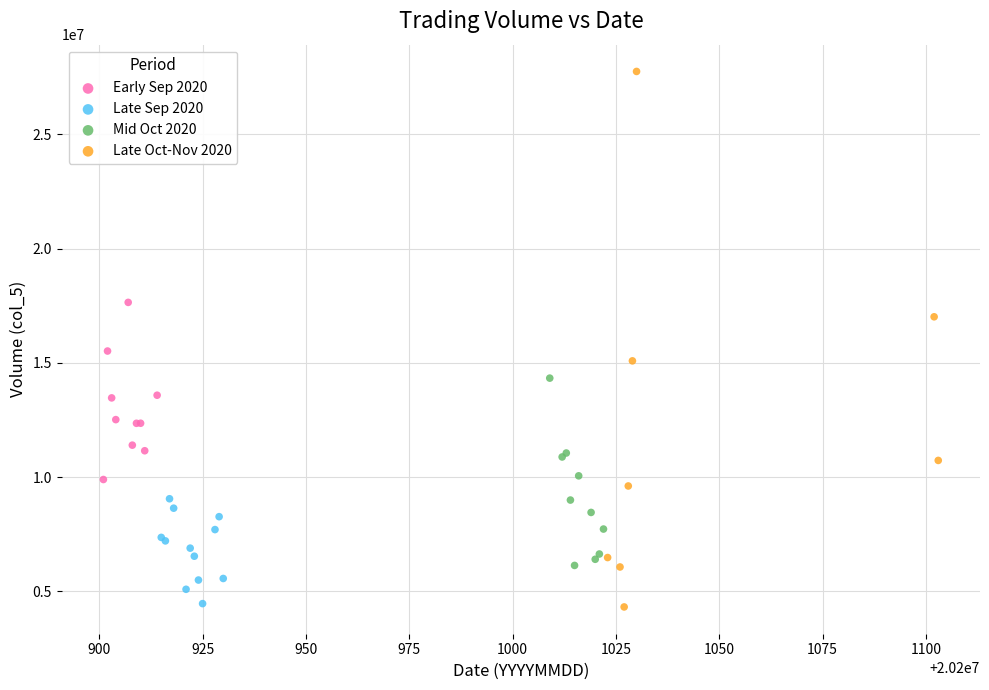

Which series has the largest Y range (max minus min)?

Late Oct-Nov 2020